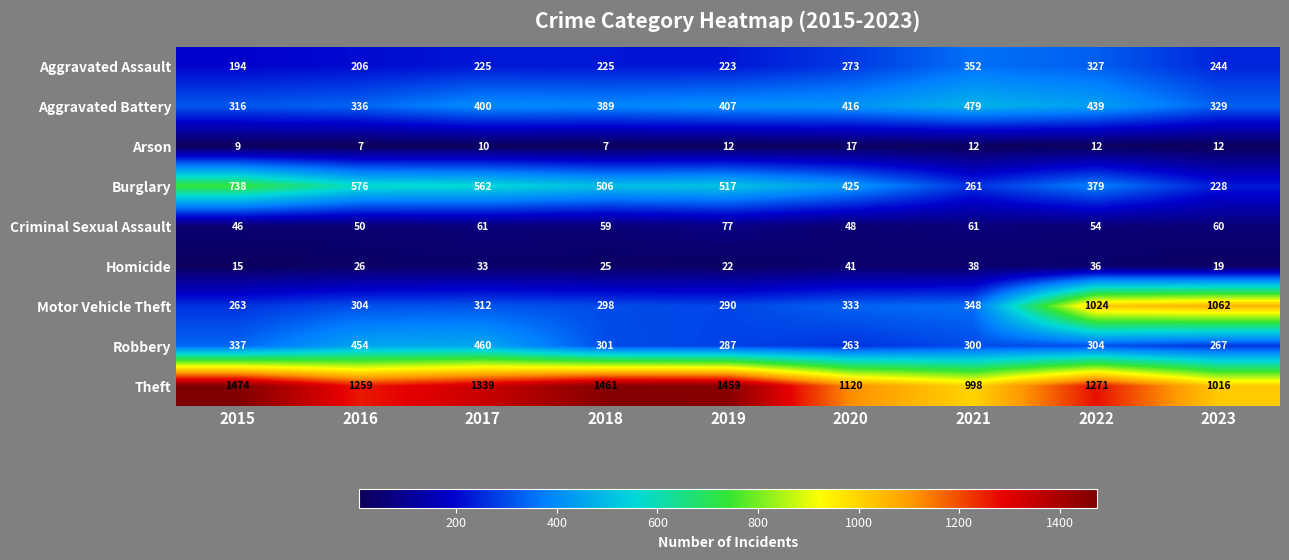

Where is Aggravated Battery nearest to the value 397?

2017